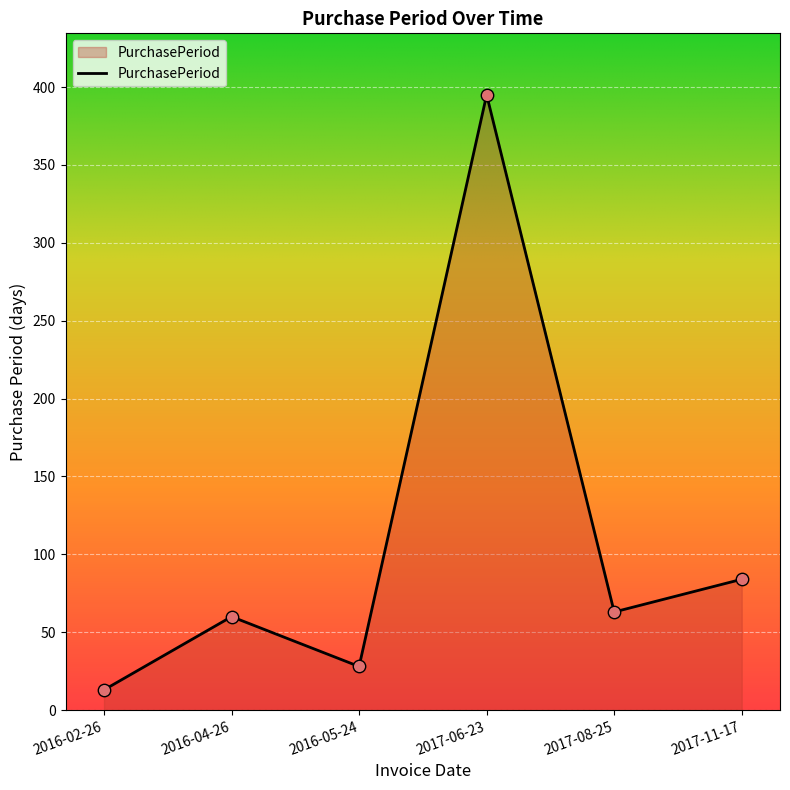

What is the change in value from 2016-05-24 to 2017-06-23?

+367